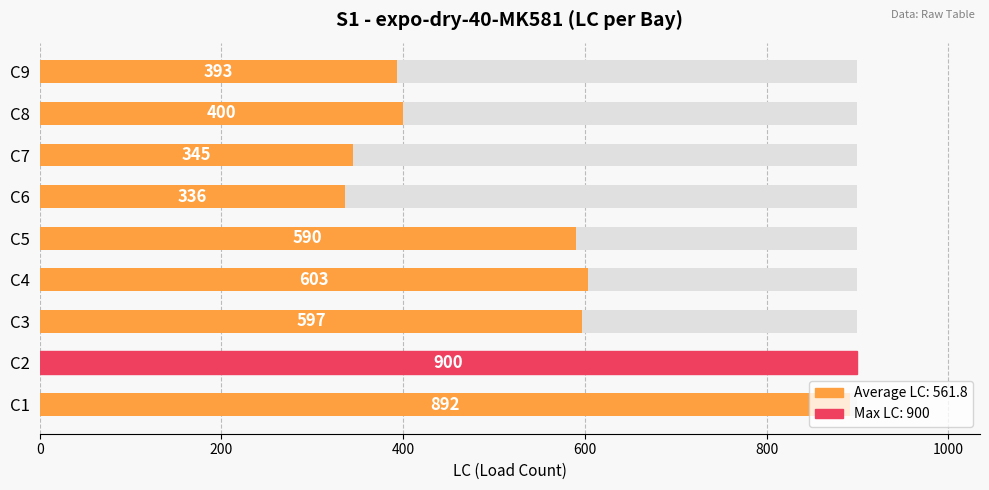

Is it true that the value at C3 is 155?

False